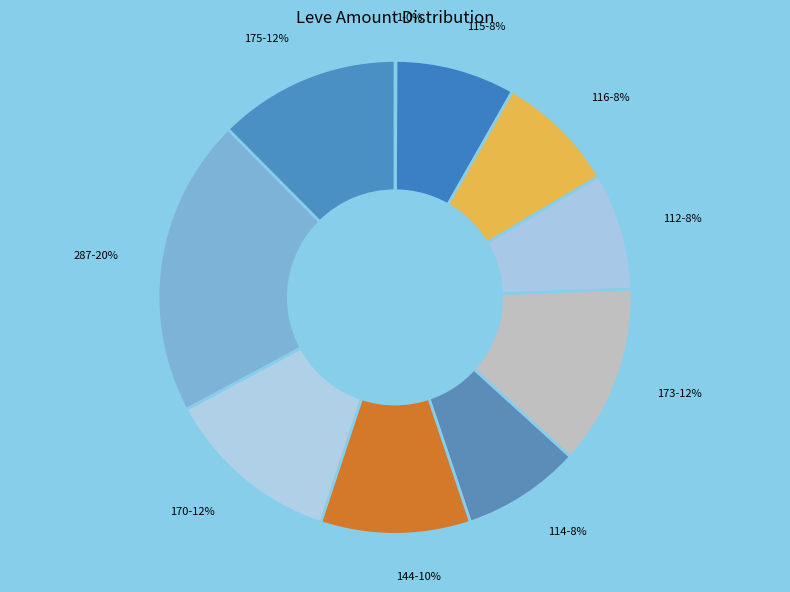

Is there any slice that represents more than half of the pie?

No